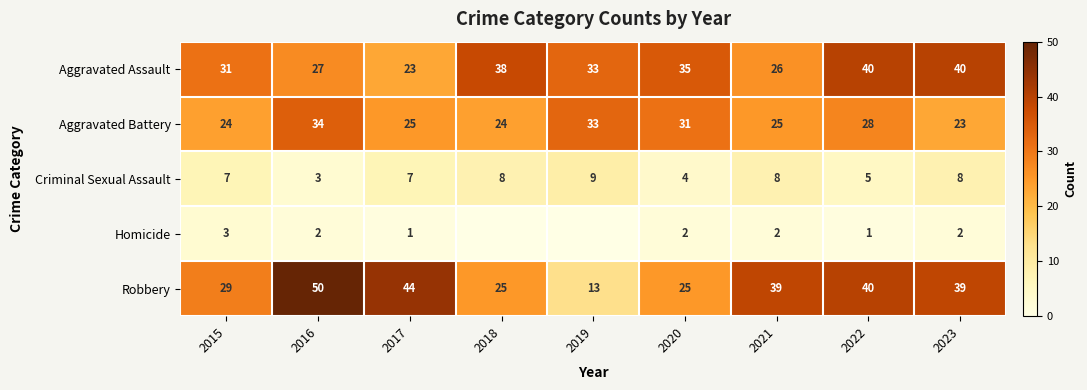

Count the number of data series in this chart.

5